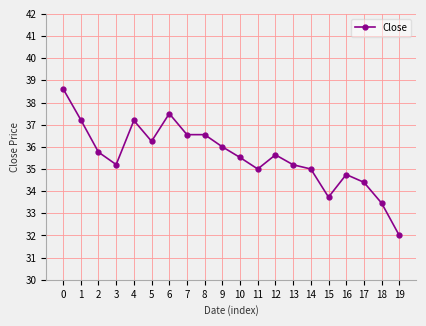

What value does the data have at 2?

35.8